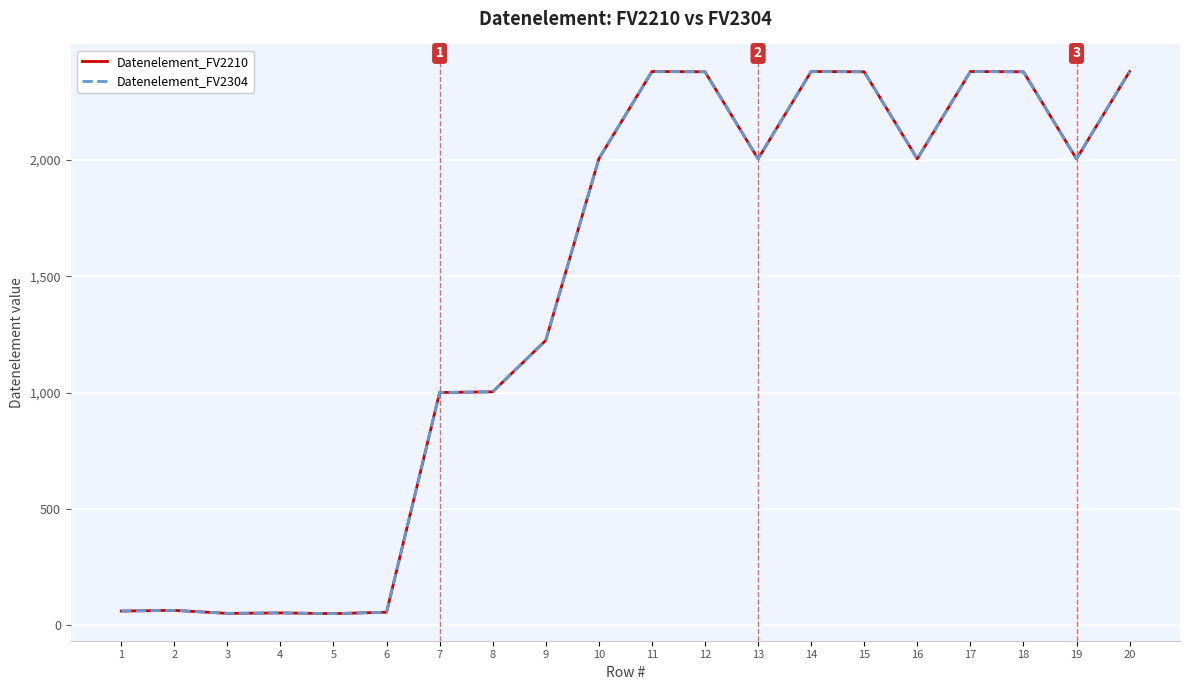

At 10, list the series in order from smallest to largest.

Datenelement_FV2210, Datenelement_FV2304